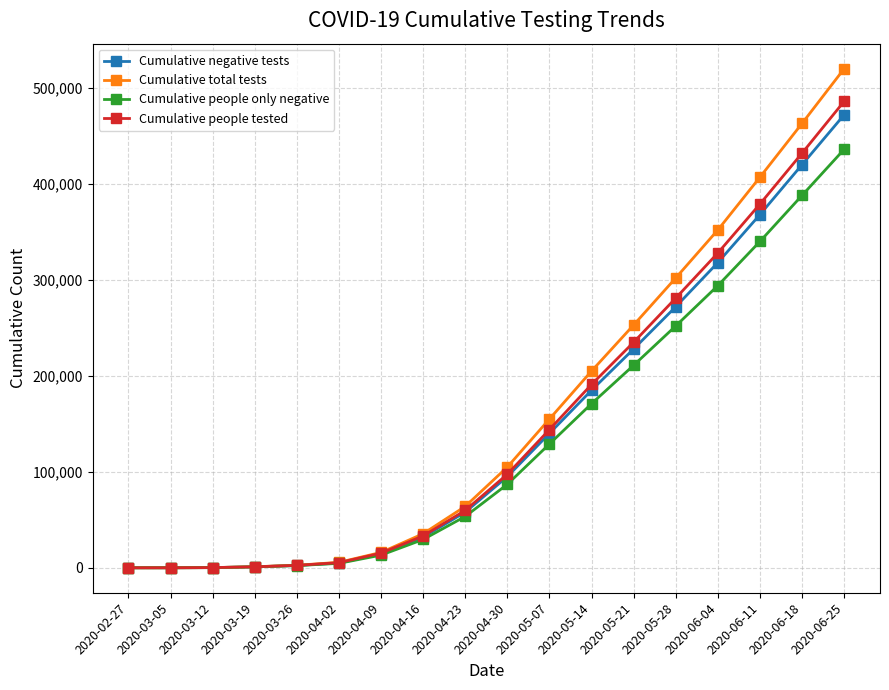

The value of Cumulative negative tests at 2020-06-18 is 237179. True or false?

False